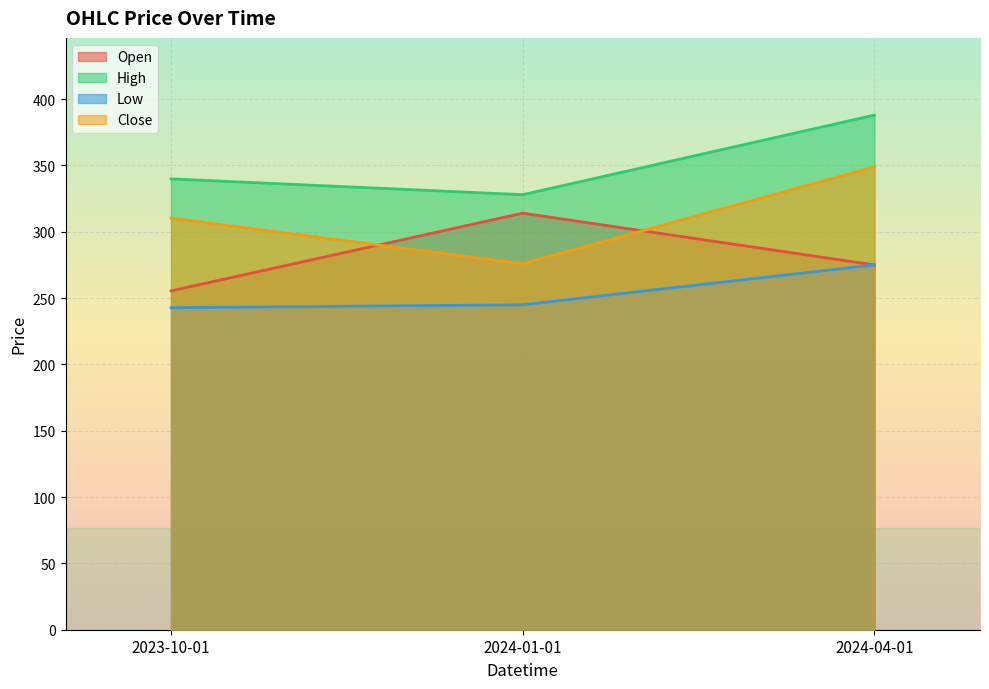

Where is Low nearest to the value 258?

2024-01-01